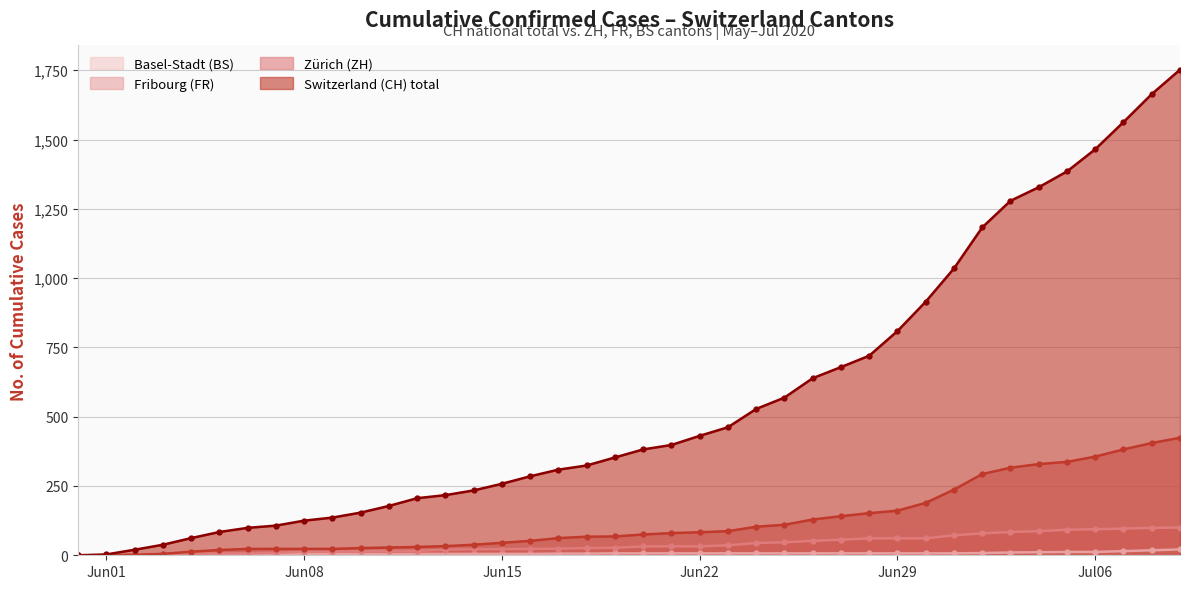

At which label is FR closest to 50?

2020-06-26